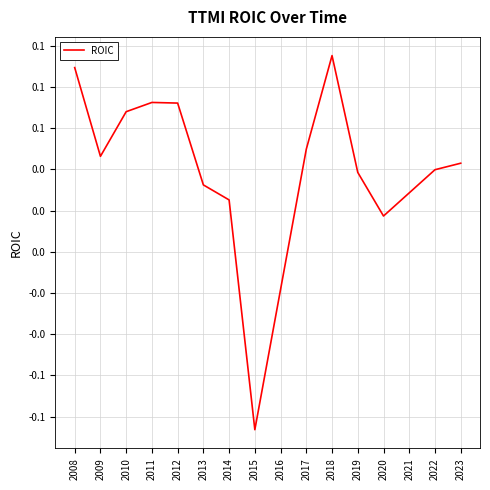

Does the chart display data point markers on the line(s)?

No